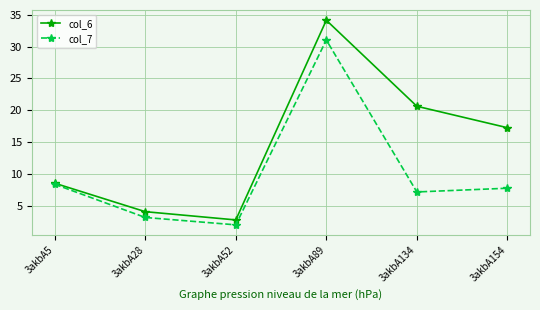

Which series changed the most between 3akbA5 and 3akbA154?

col_6